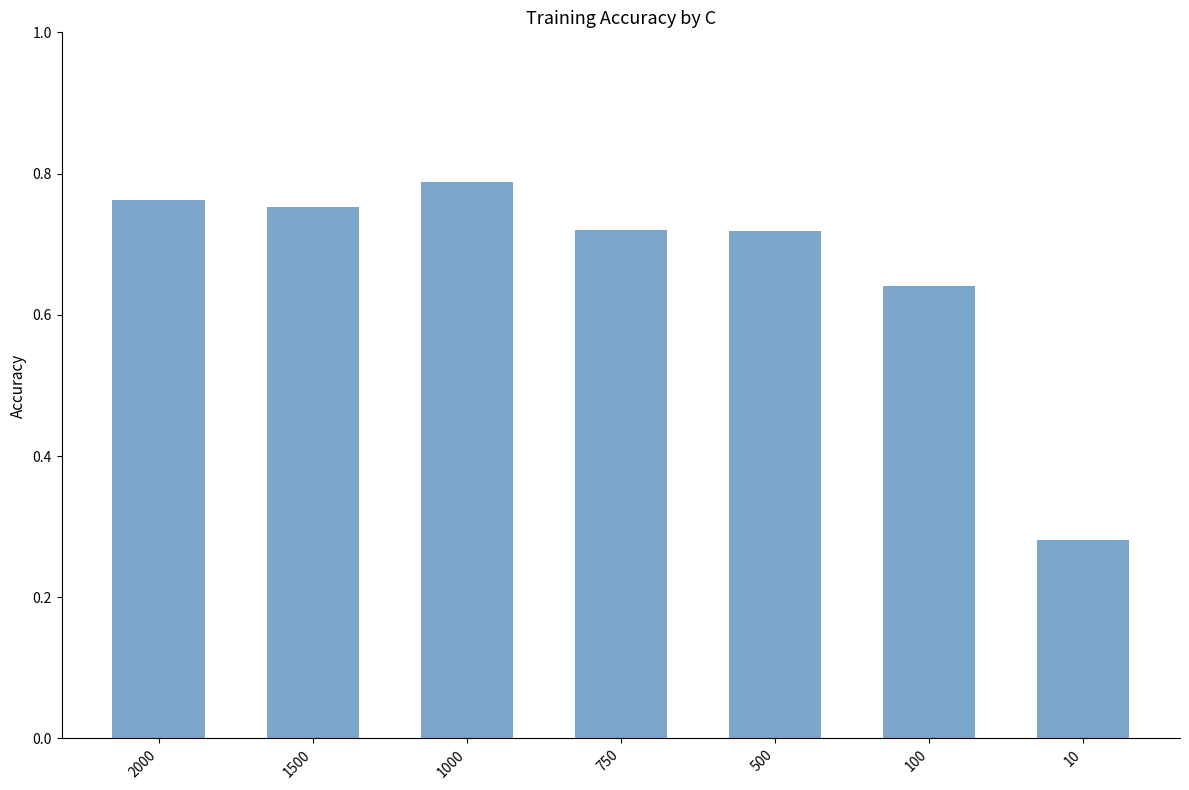

True or false: the data shows 0.5 at 10.

False